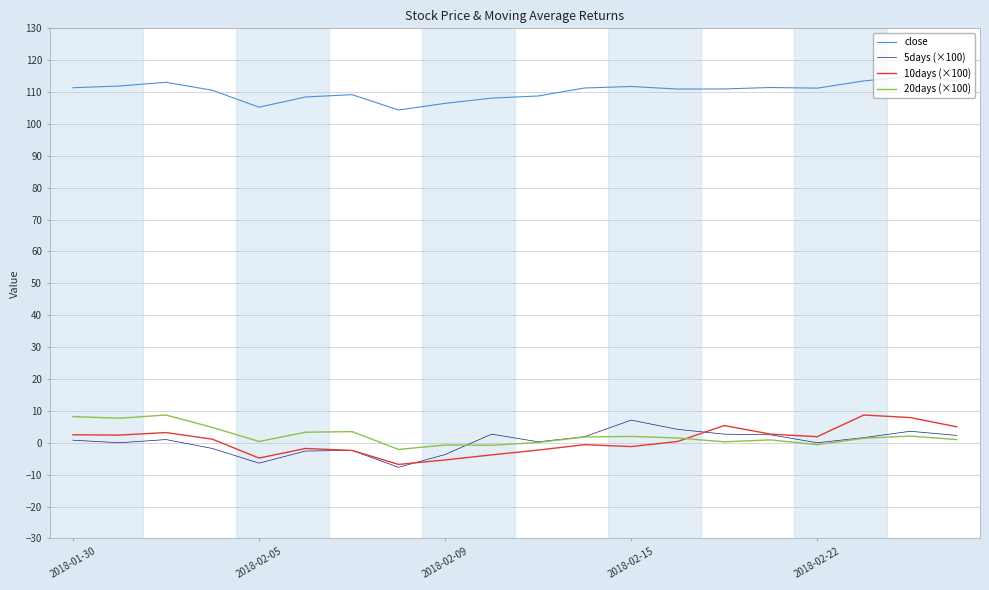

True or false: 5days (×100) and close intersect in this chart.

False